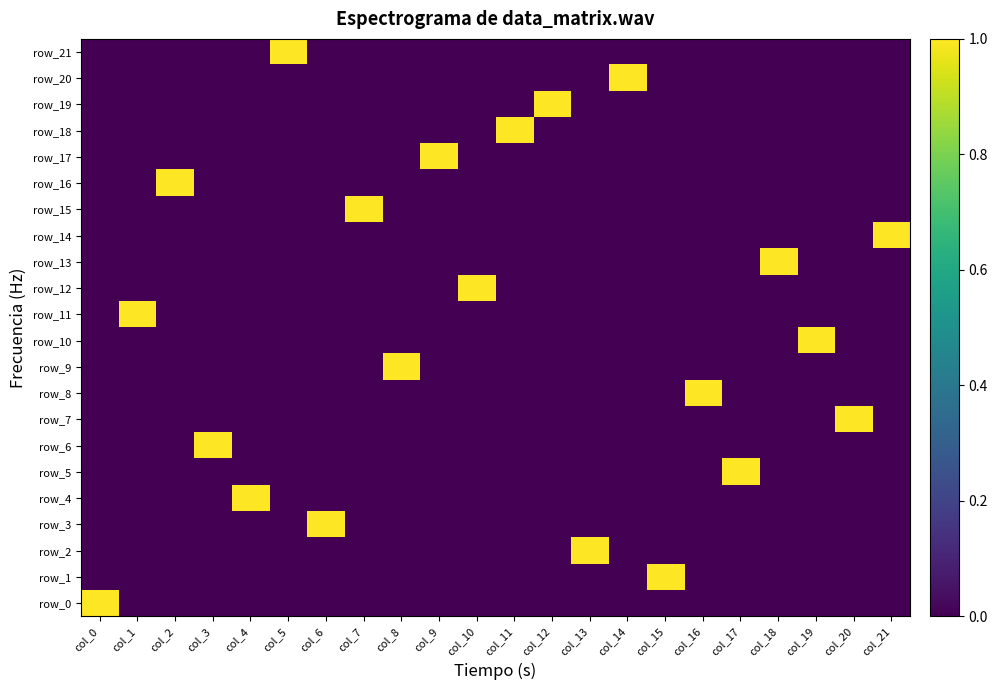

What is the maximum value shown in the chart?

1